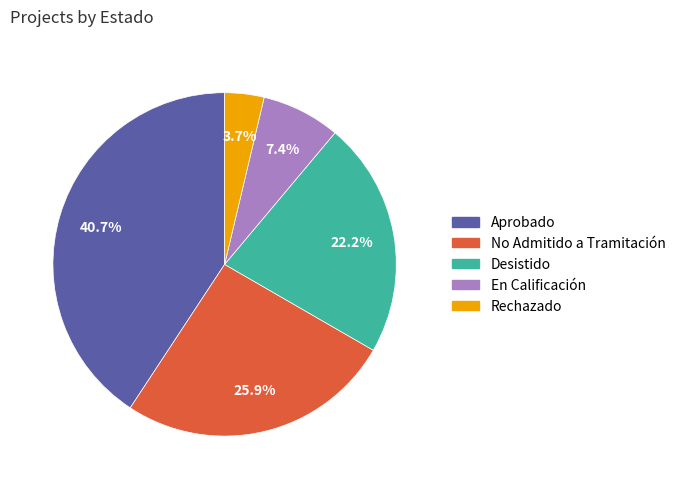

Is there any slice that represents more than half of the pie?

No